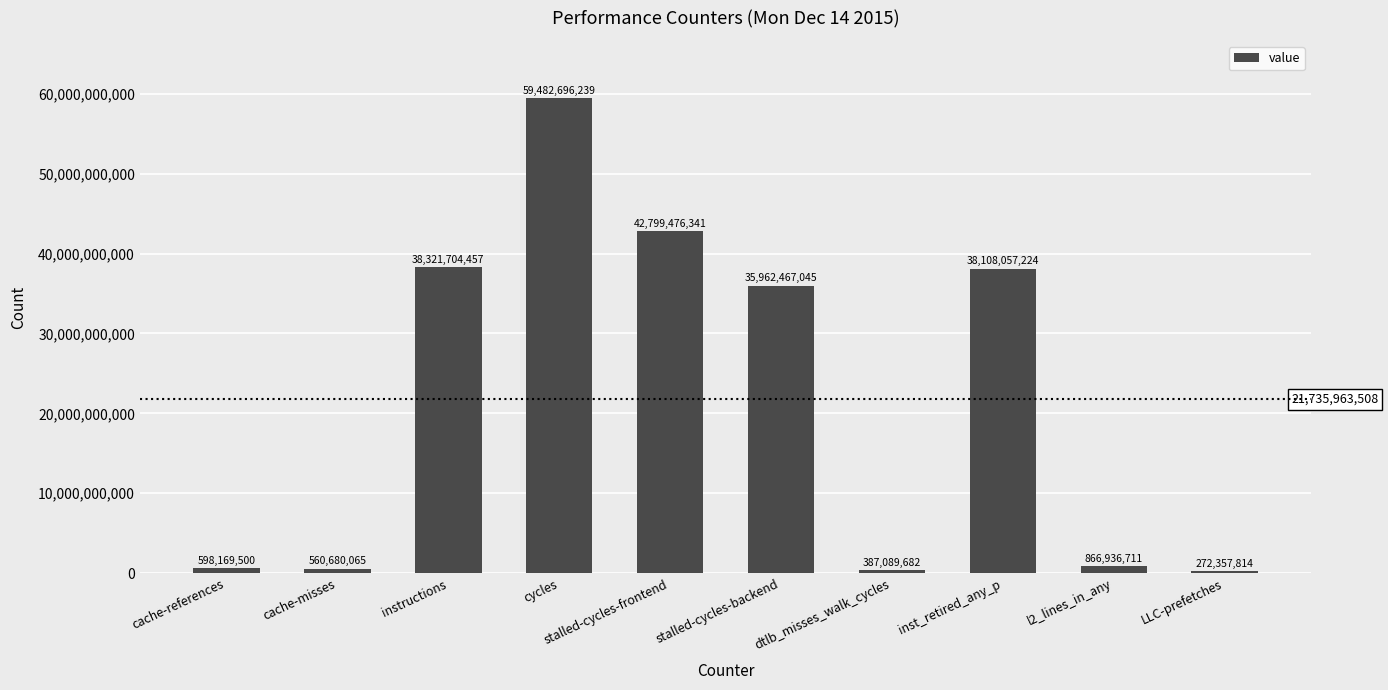

What is the ratio of the value at inst_retired_any_p to the value at stalled-cycles-frontend?

0.9